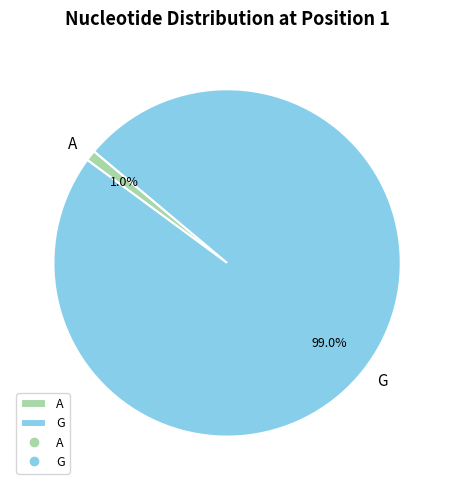

How many slices are in this pie chart?

2